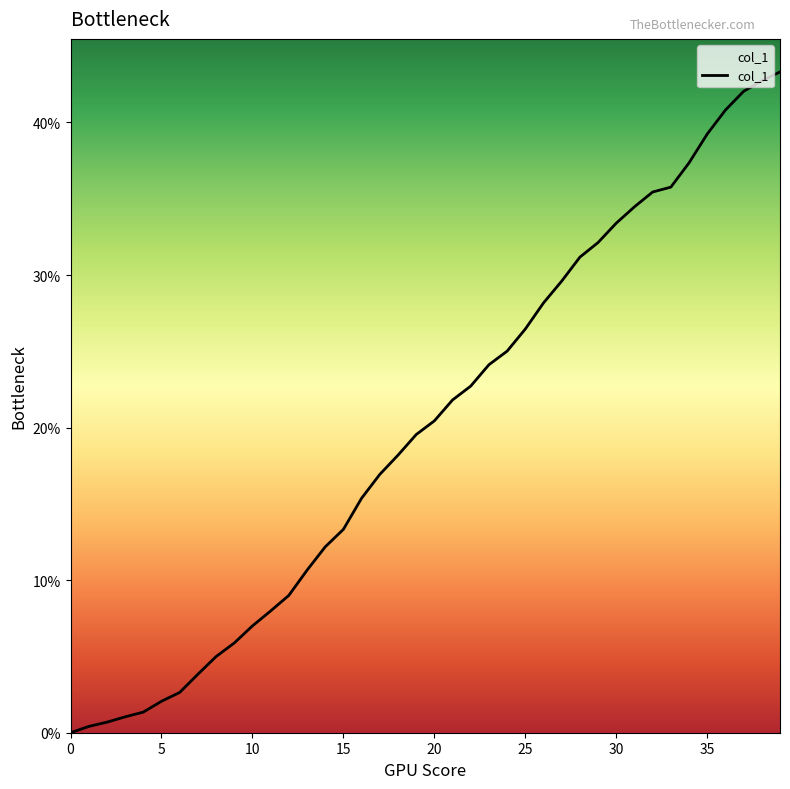

Reading left to right, what are all the values shown in this chart?

0.0	0.4	0.7	1.0	1.4	2.1	2.6	3.8	5.0	5.9	7.0	8.0	9.0	10.7	12.2	13.3	15.4	16.9	18.2	19.5	20.4	21.8	22.7	24.1	25.0	26.5	28.2	29.6	31.2	32.1	33.4	34.5	35.4	35.8	37.4	39.2	40.8	42.0	42.7	43.3